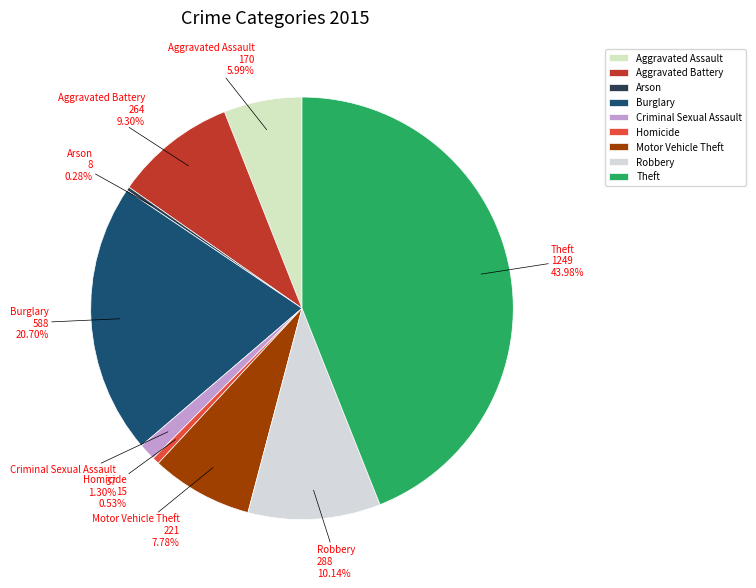

What percentage is the Criminal Sexual Assault slice, to the nearest percent?

1%